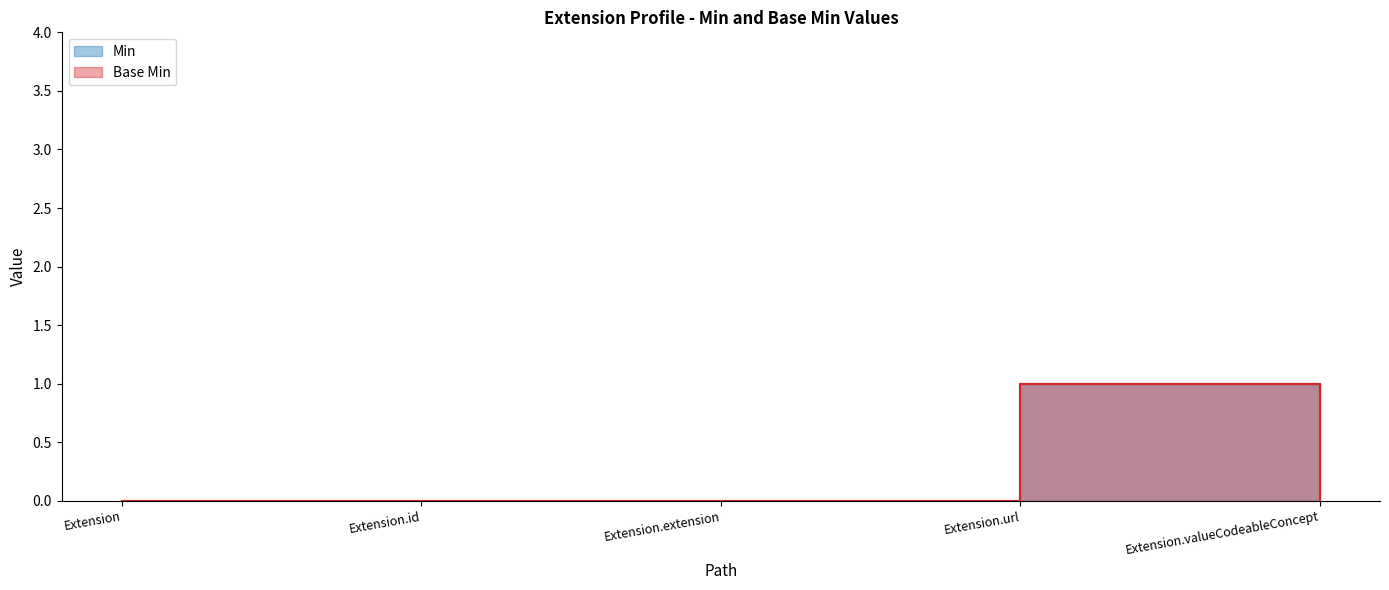

How many values in Base Min are above zero?

1